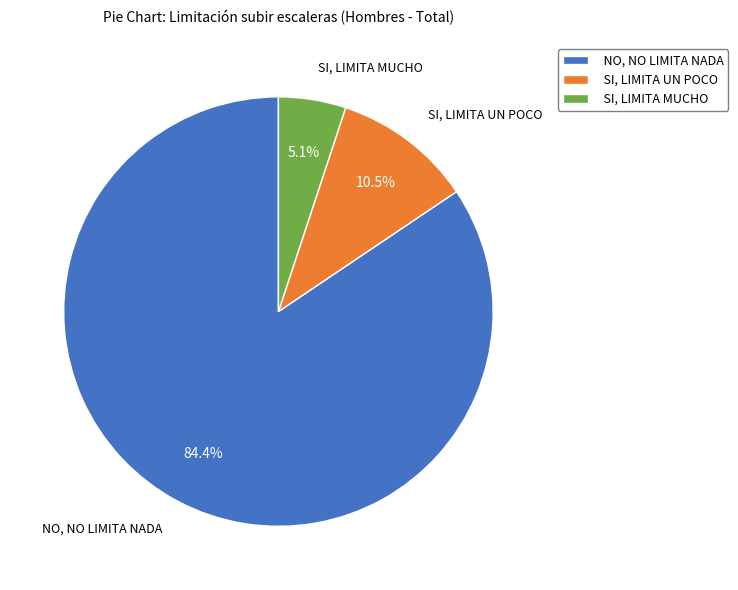

Rank the categories by value from lowest to highest.

SI, LIMITA MUCHO, SI, LIMITA UN POCO, NO, NO LIMITA NADA